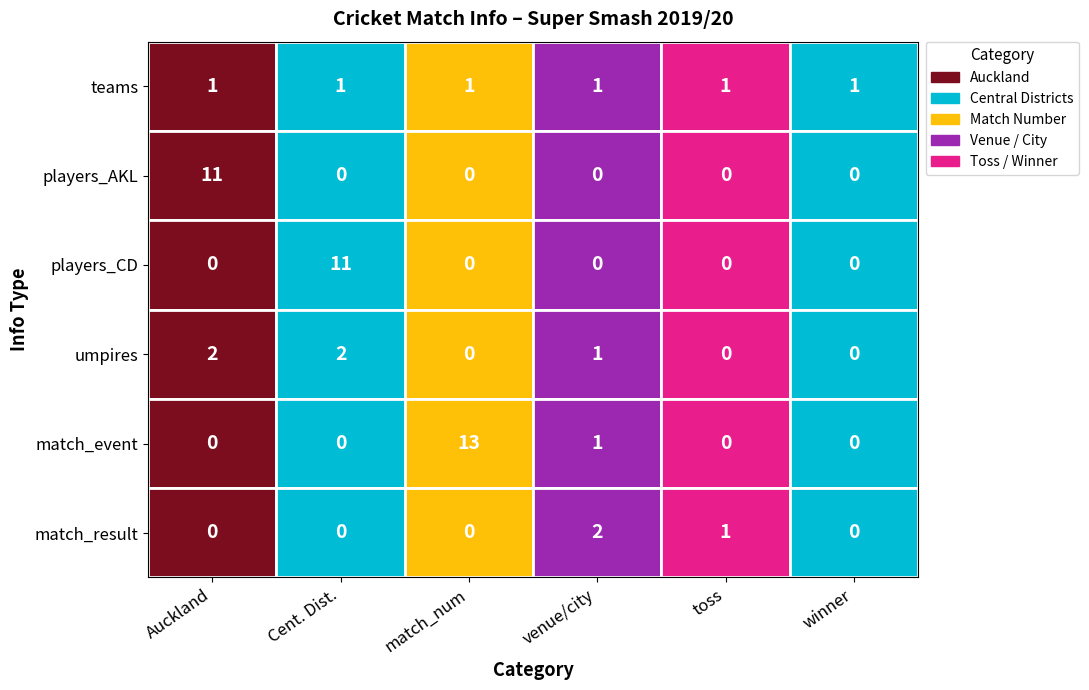

What is the difference between the maximum and minimum values in the Auckland series?

11